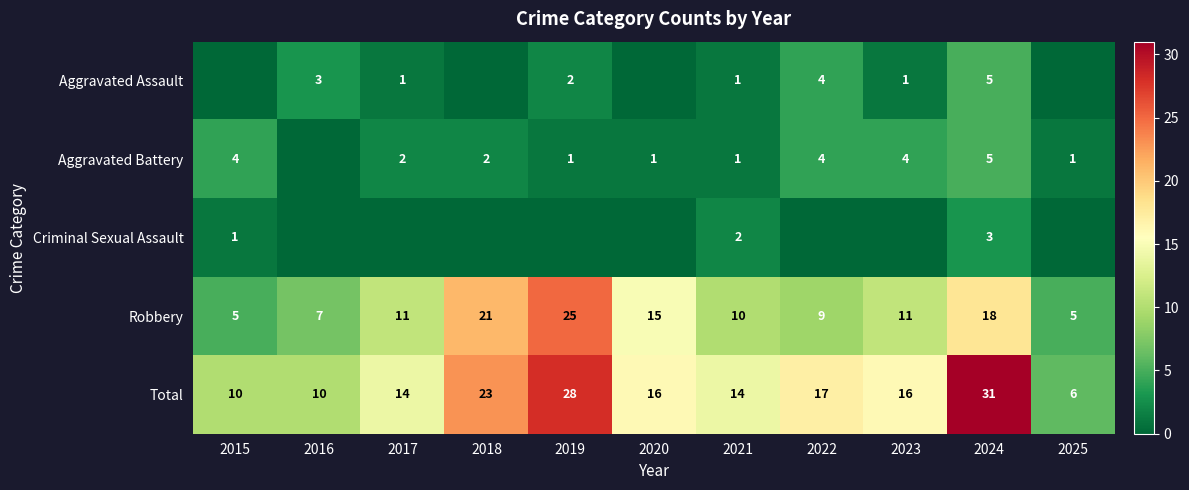

What is the difference between the Robbery values at 2018 and 2017?

10